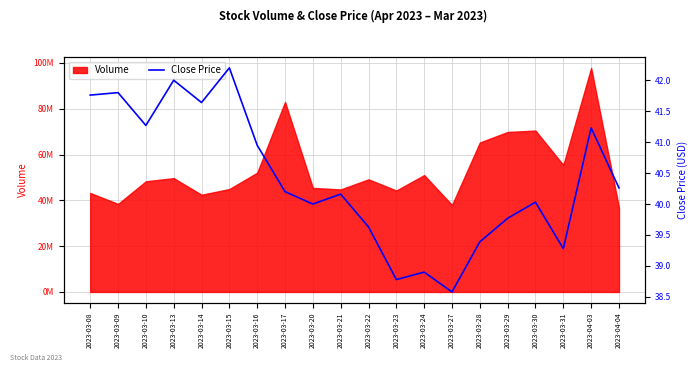

Which label corresponds to the largest value in the chart?

2023-03-15